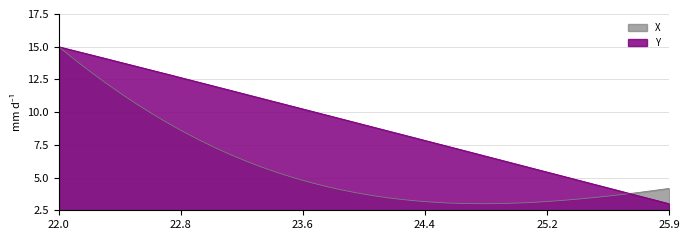

List the series in order of their overall mean, highest first.

Y, X